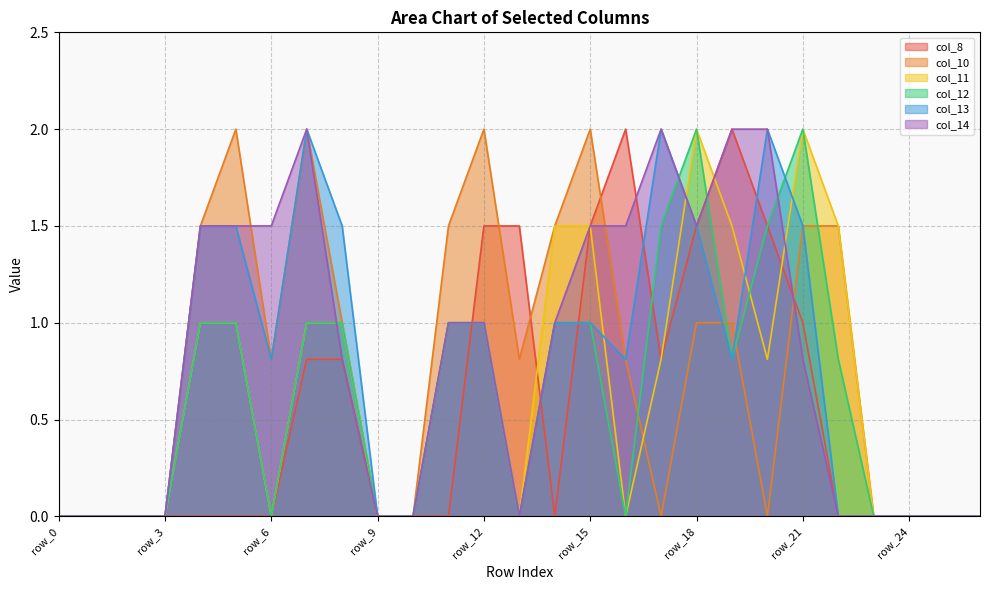

What are all the series names shown in the legend?

col_8, col_10, col_11, col_12, col_13, col_14